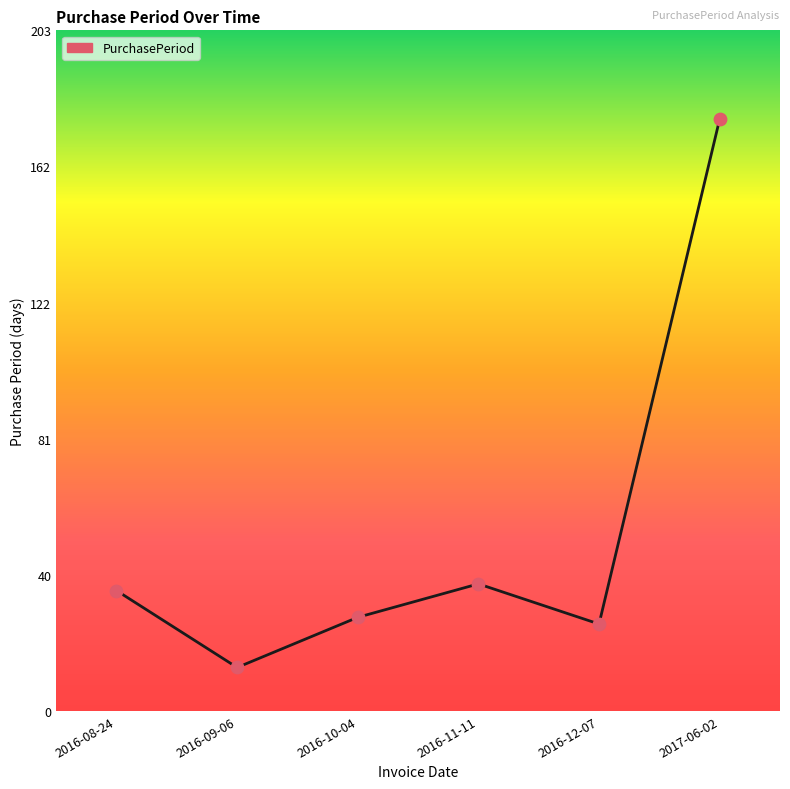

Which has a higher value, 2016-08-24 or 2016-09-06?

2016-08-24